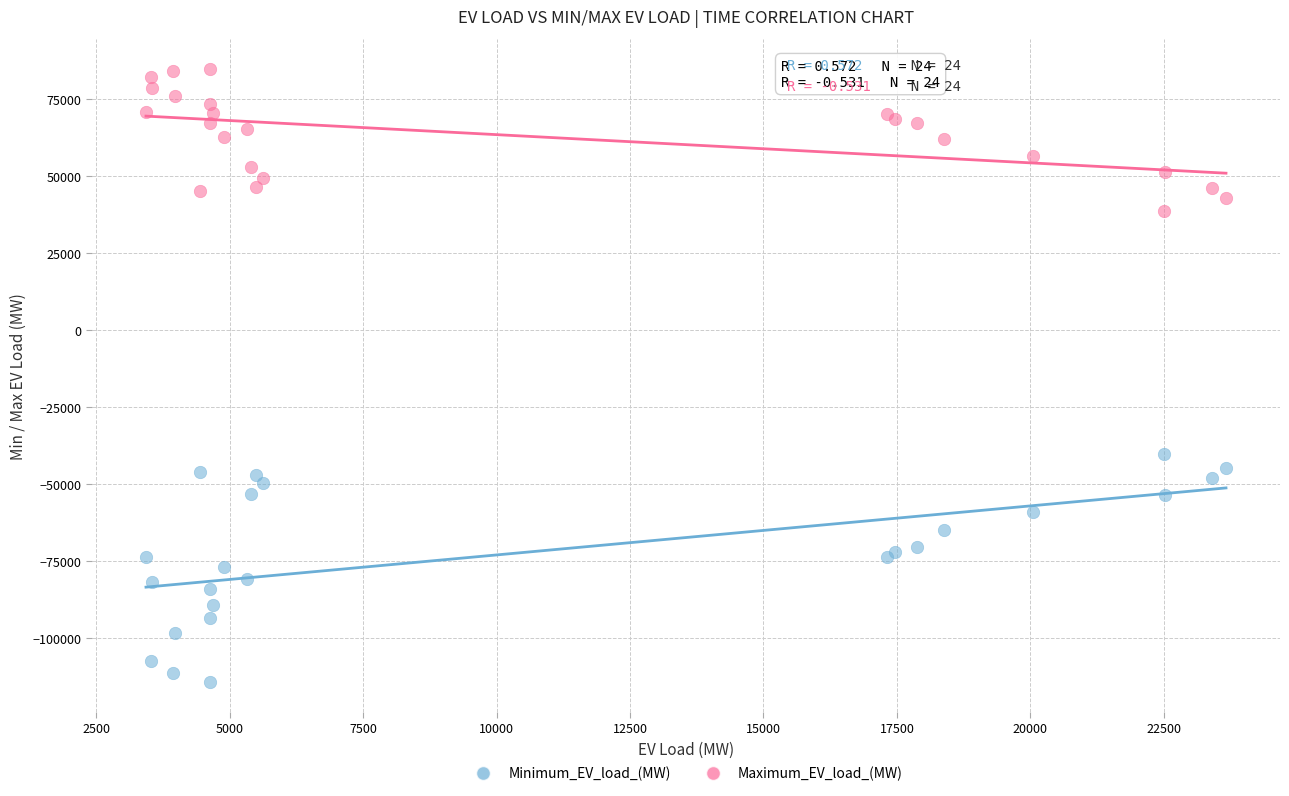

Which series contains the lowest Y value?

Minimum_EV_load_(MW)